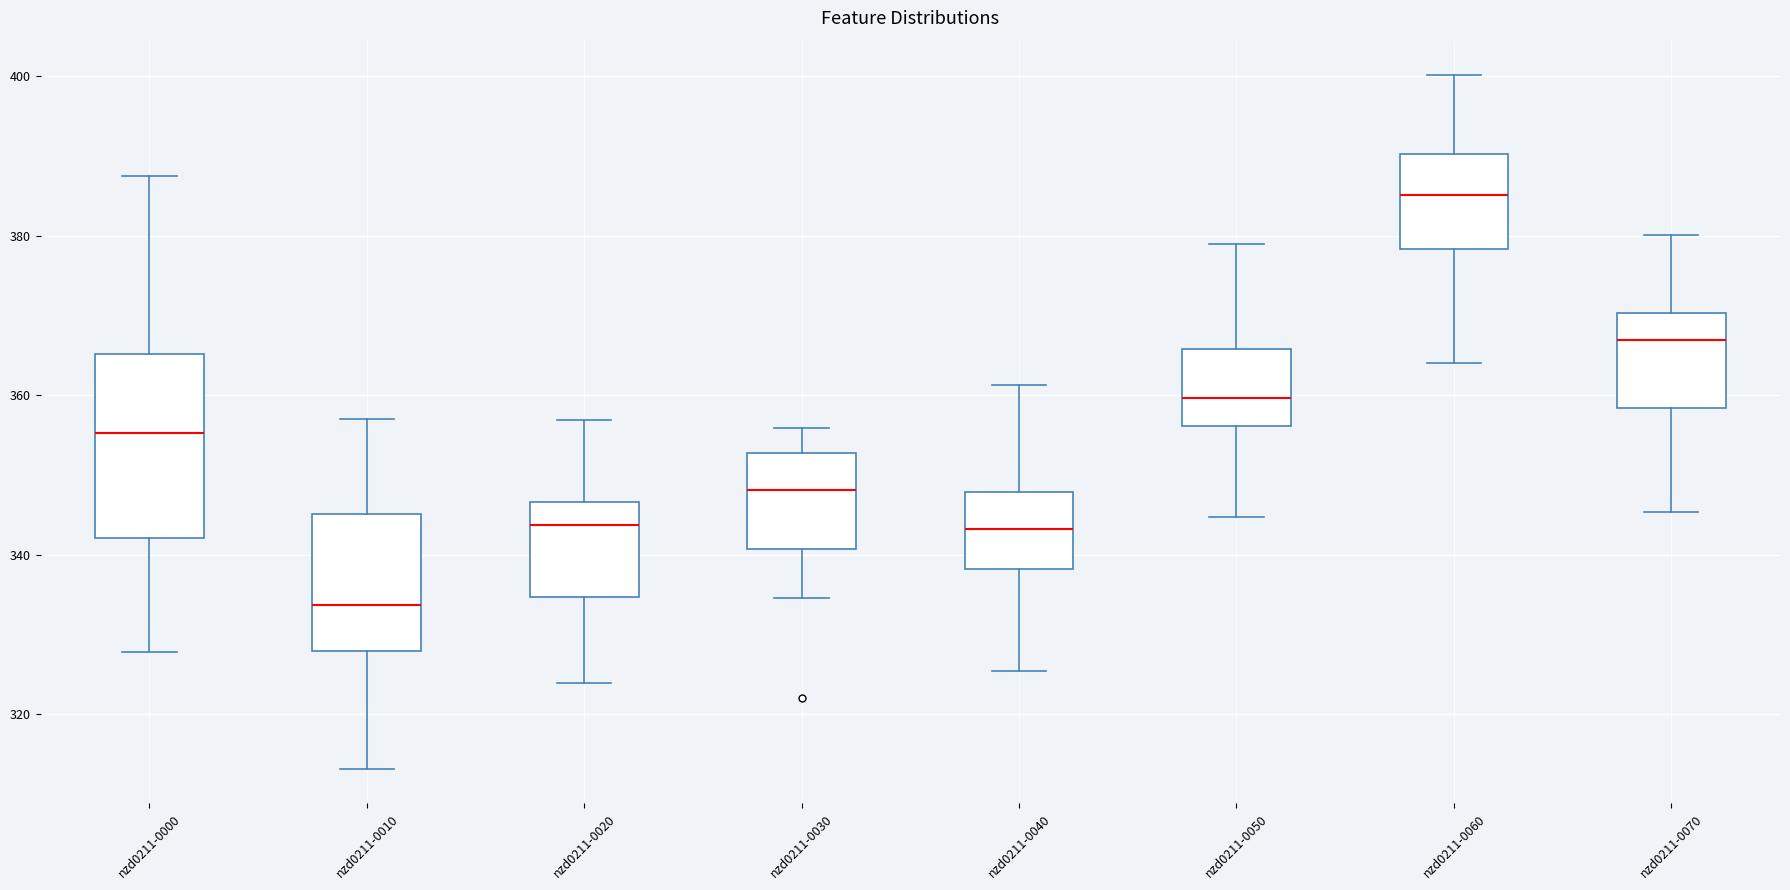

Reading left to right, read every box against the y-axis: the position of its median line, the range the box covers, and the ends of its whiskers. The values are not printed on the chart, so give them approximately, as read against the axis.

nzd0211-0000: median 356, box 342 to 366, whiskers 328 to 388
nzd0211-0010: median 334, box 328 to 346, whiskers 314 to 356
nzd0211-0020: median 344, box 334 to 346, whiskers 324 to 356
nzd0211-0030: median 348, box 340 to 352, whiskers 334 to 356
nzd0211-0040: median 344, box 338 to 348, whiskers 326 to 362
nzd0211-0050: median 360, box 356 to 366, whiskers 344 to 378
nzd0211-0060: median 386, box 378 to 390, whiskers 364 to 400
nzd0211-0070: median 366, box 358 to 370, whiskers 346 to 380